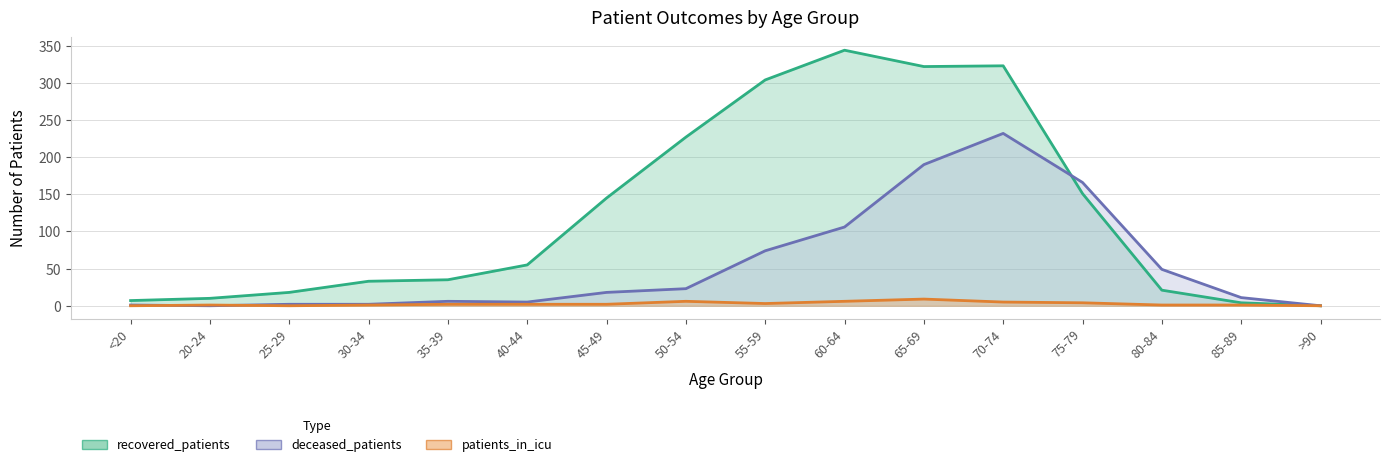

What is the difference between the maximum and minimum values in the deceased_patients series?

232